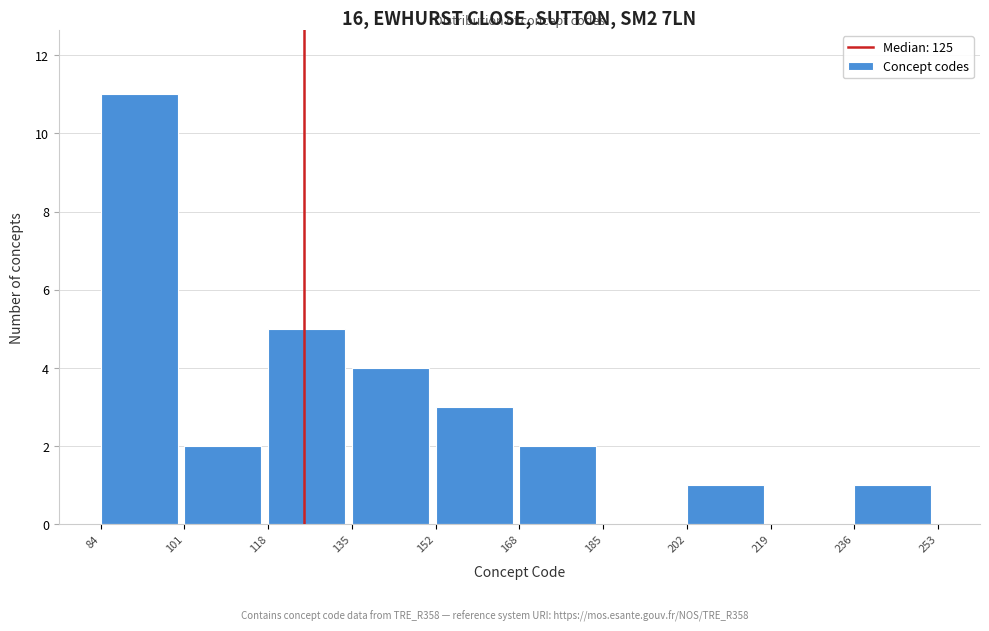

What is the height of the bar covering 84 to 101 on the x-axis? The values are not printed on the chart, so give them approximately, as read against the axis.

11